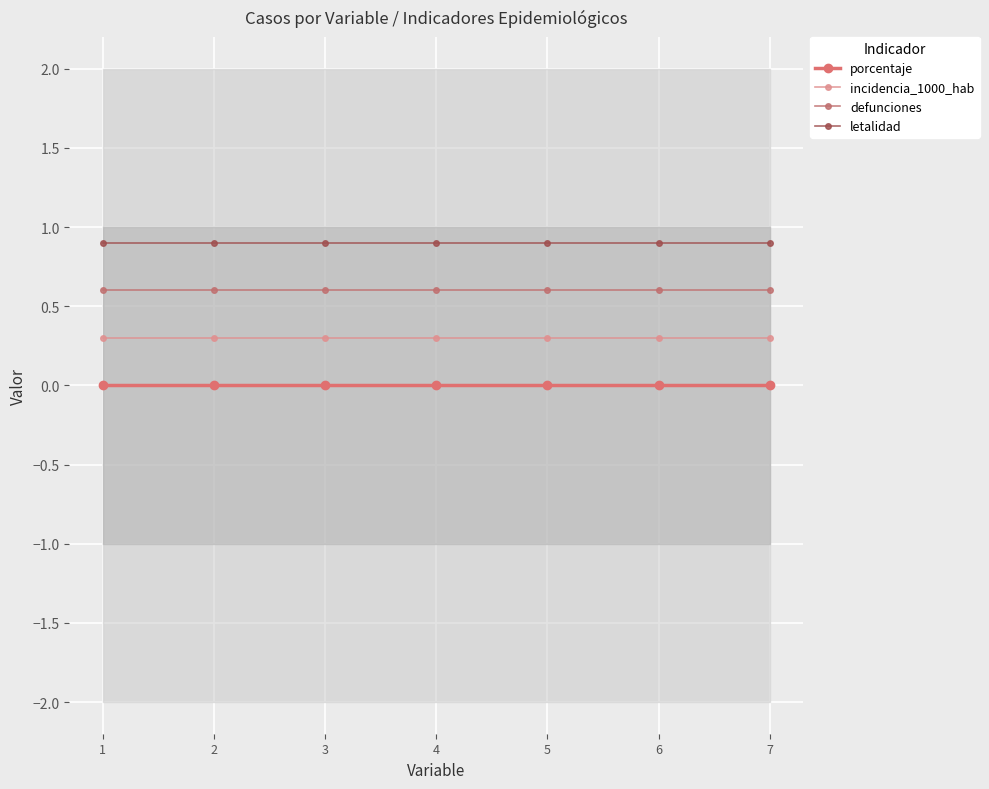

Count the number of data series in this chart.

4